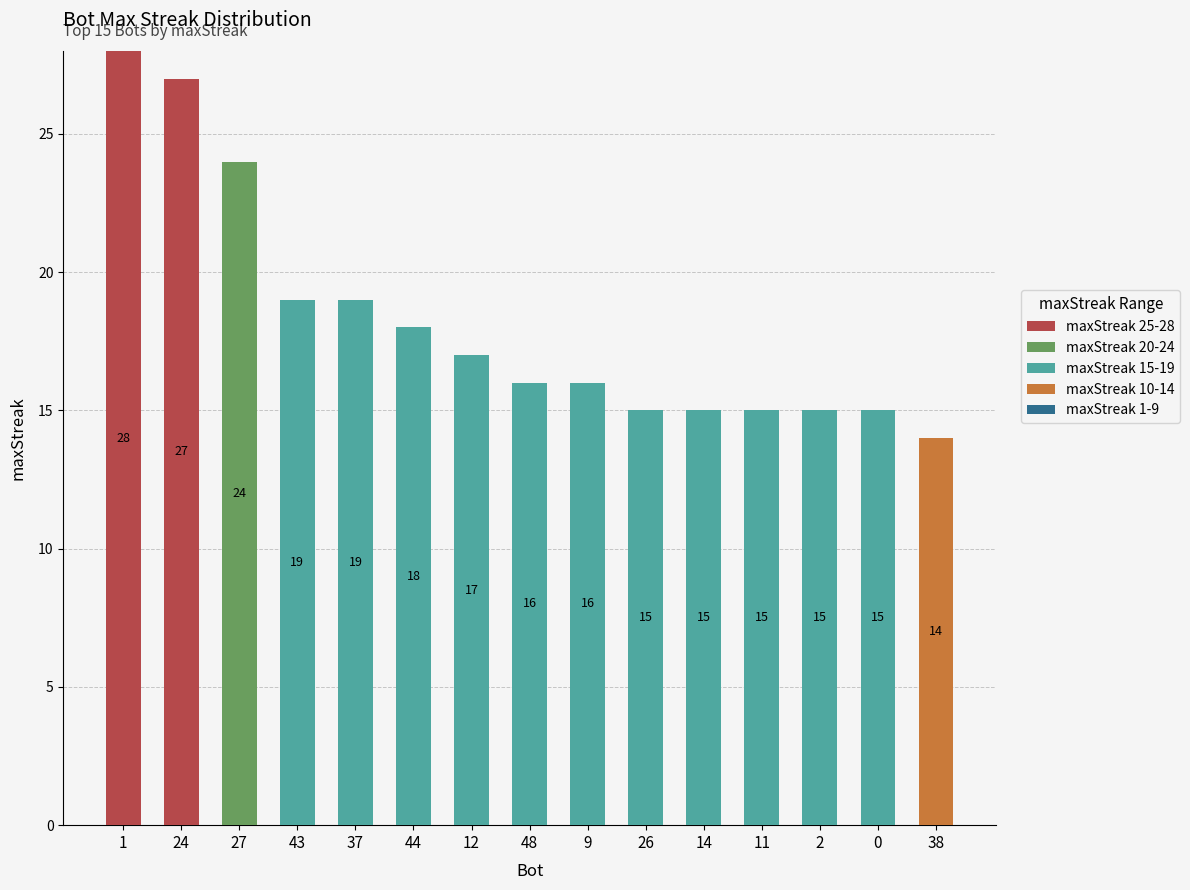

What is the total value across all series at 1?

28